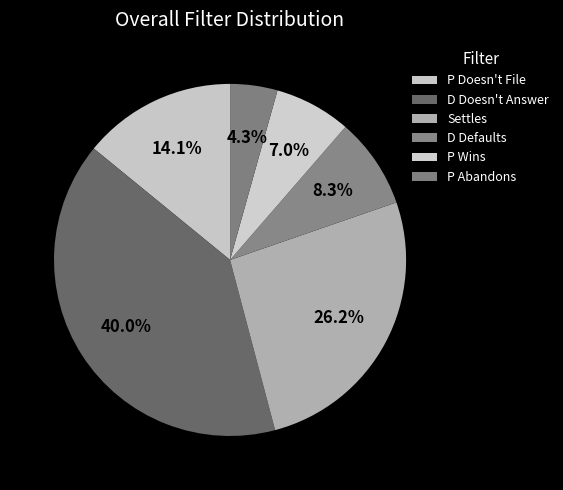

Which has a higher value, Settles or P Doesn't File?

Settles